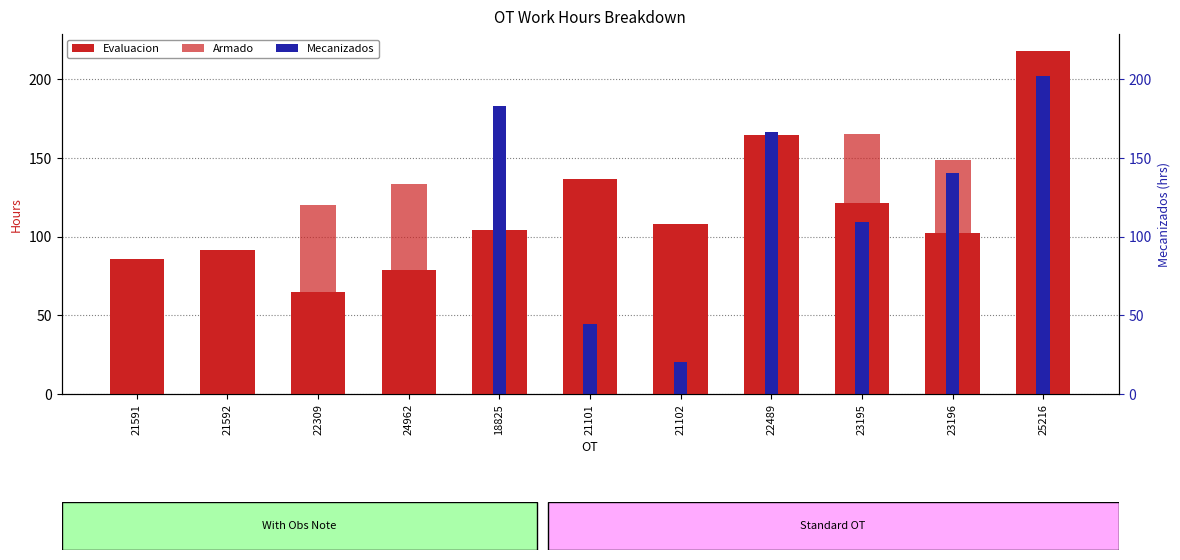

What is the sum of the Armado values at 25216 and 24962?

250.5